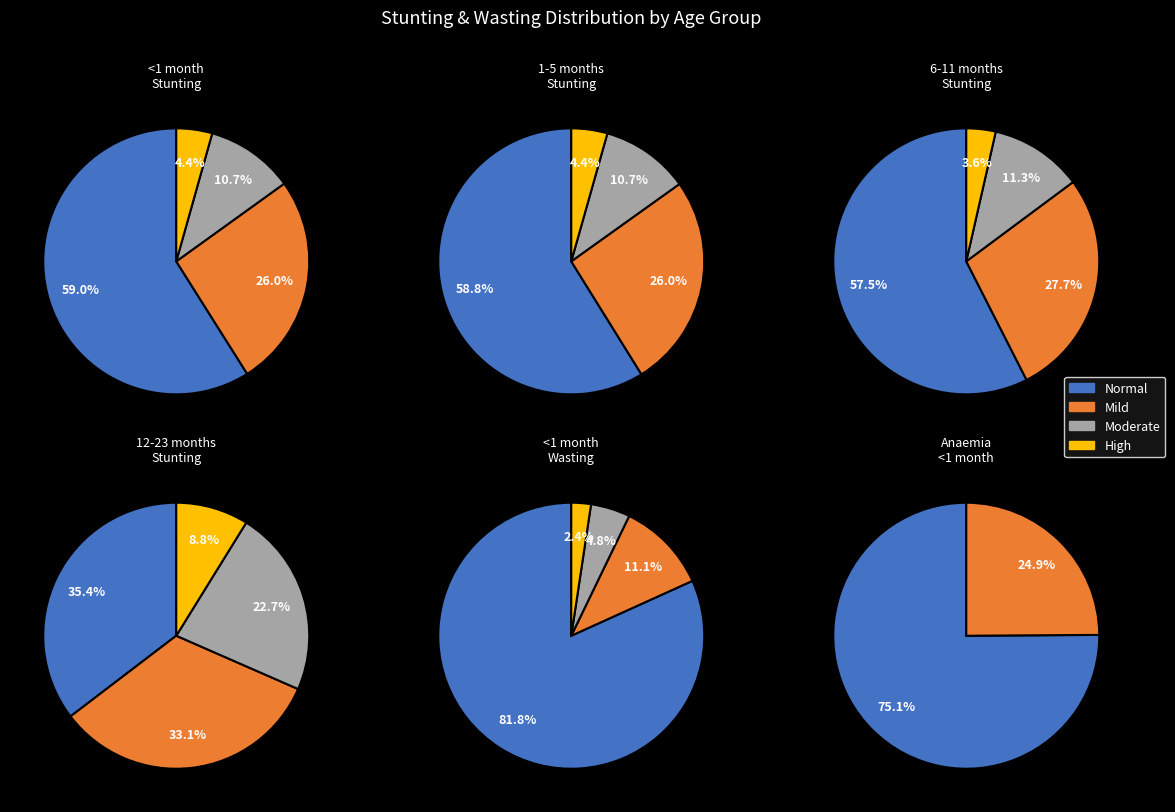

Do Mild (HAZ-score between -2 and -1) and Normal (HAZ-score > -1) together represent more than half of the pie?

Yes